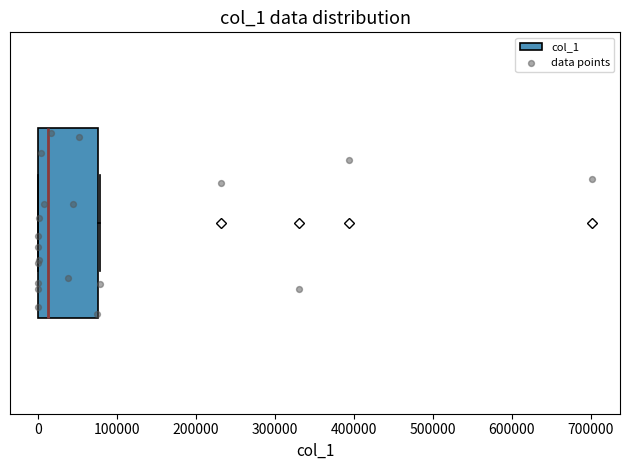

Read this box plot against the x-axis: the position of the median line, the range covered by the box, and the ends of both whiskers. The values are not printed on the chart, so give them approximately, as read against the axis.

median 10000, box 0 to 80000, whiskers 0 to 80000 (just right of the box's right edge)